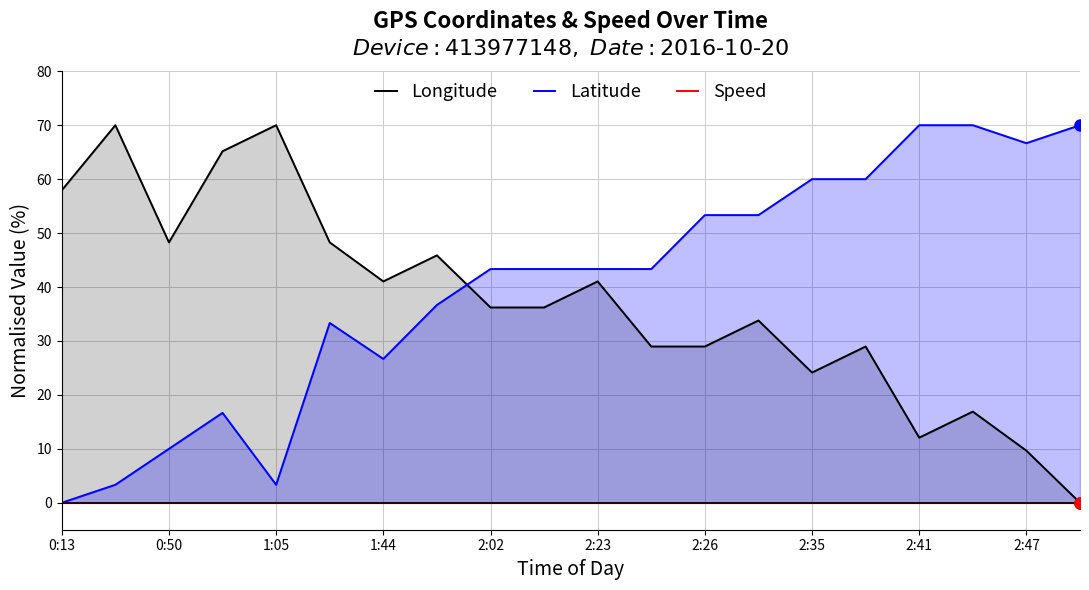

What are all the series names shown in the legend?

Longitude, Latitude, Speed